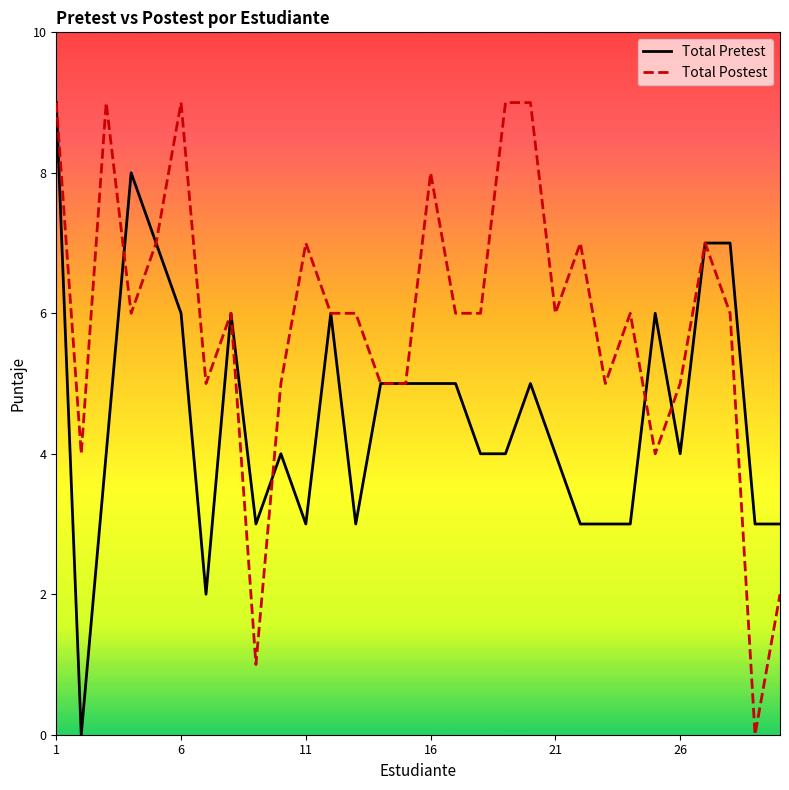

Rank the series by their average value, from lowest to highest.

Total Pretest, Total Postest